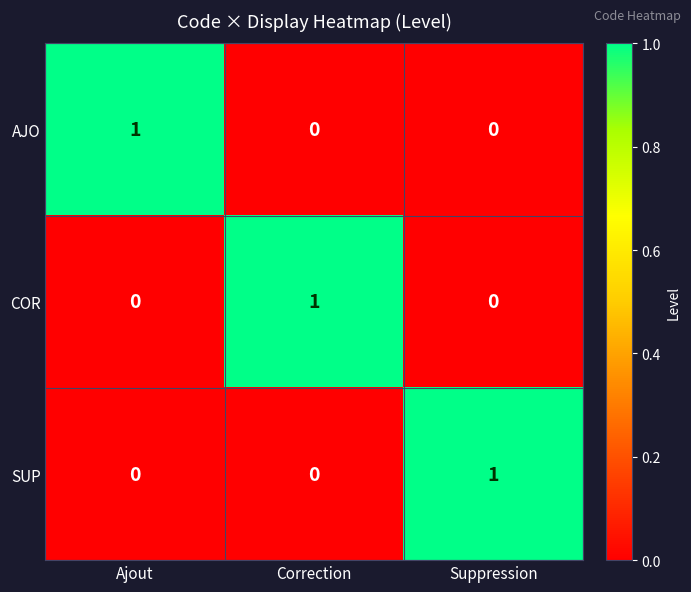

Reading right to left, extract all data points from this chart.

AJO: 0	0	1
COR: 0	1	0
SUP: 1	0	0